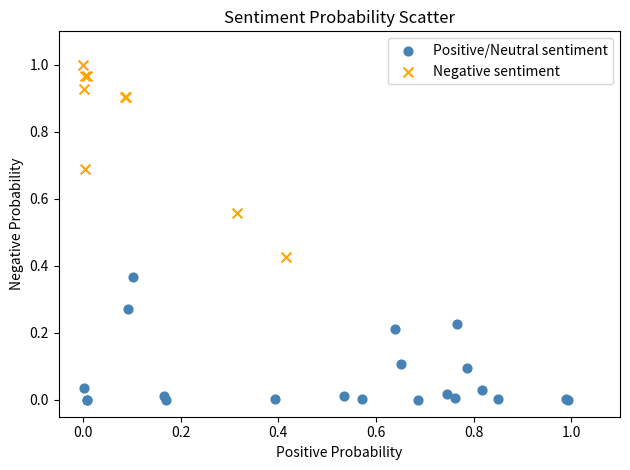

Which series has the largest Y range (max minus min)?

Negative sentiment